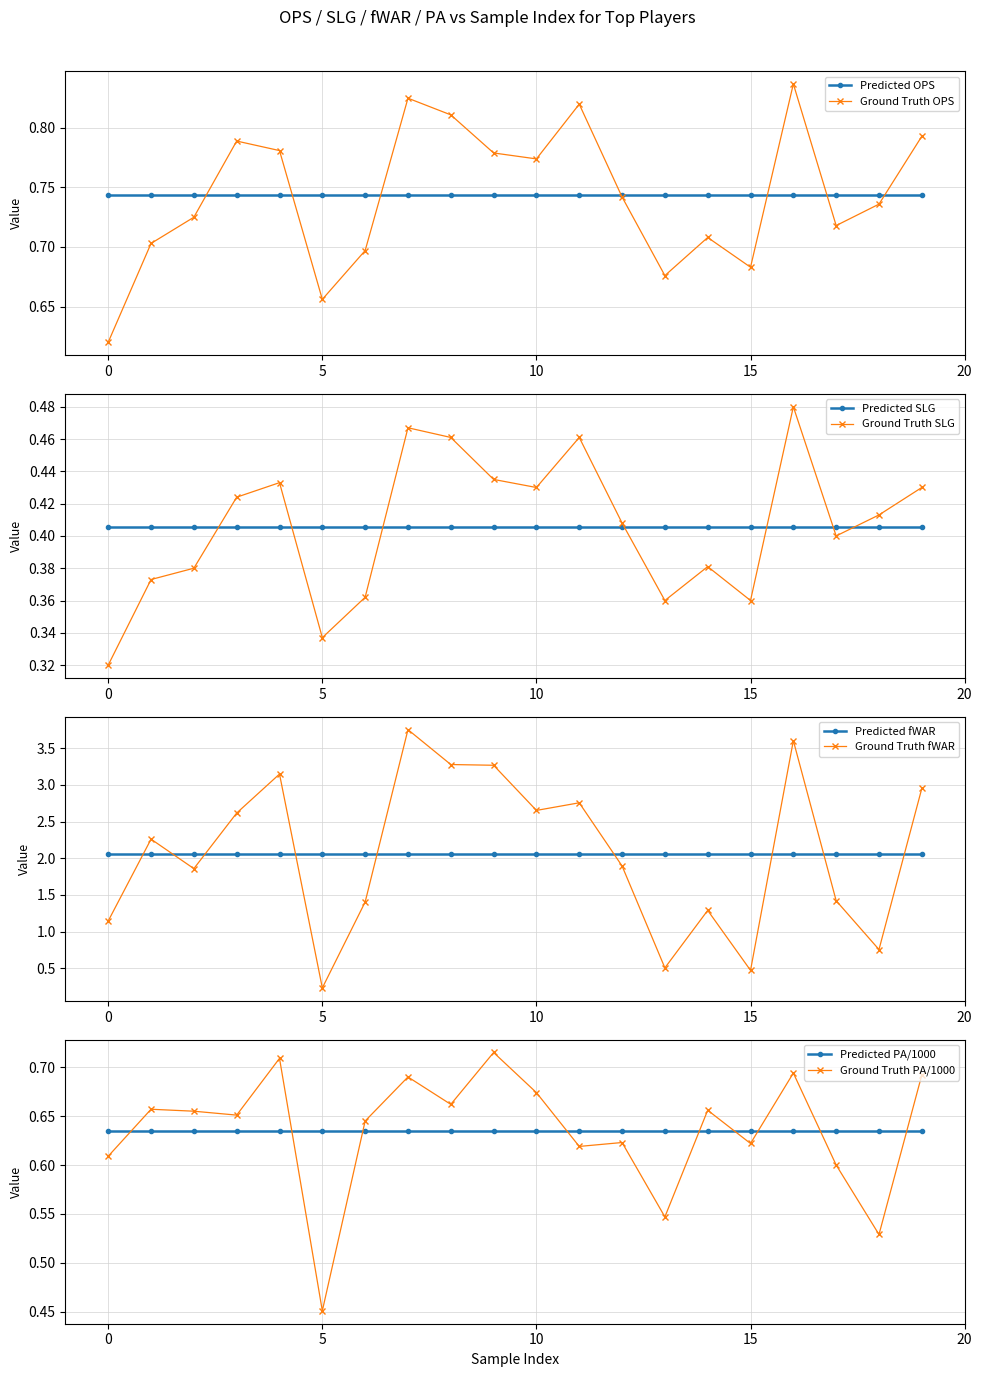

What is the average value of the OPS series?

0.7